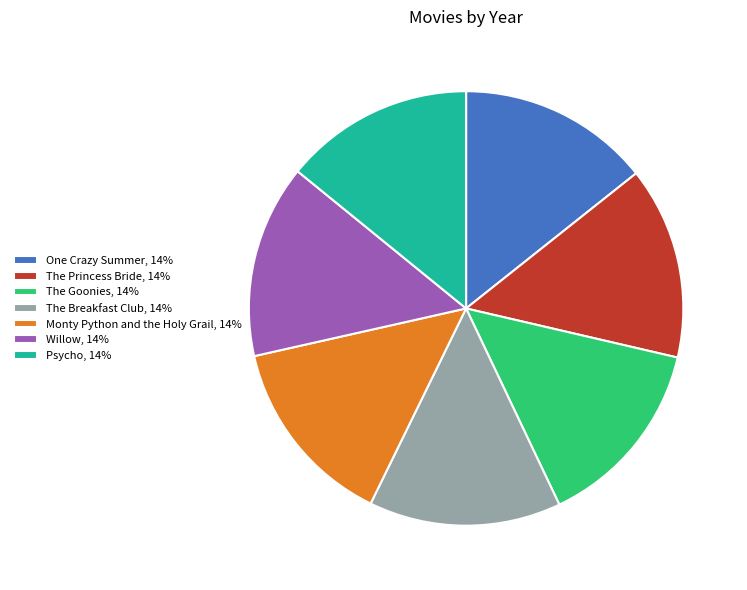

The Monty Python and the Holy Grail, 14% slice represents 14% of the pie. True or false?

True